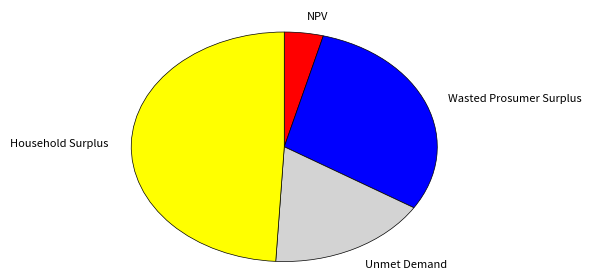

Is it true that NPV is 17% of the pie?

False